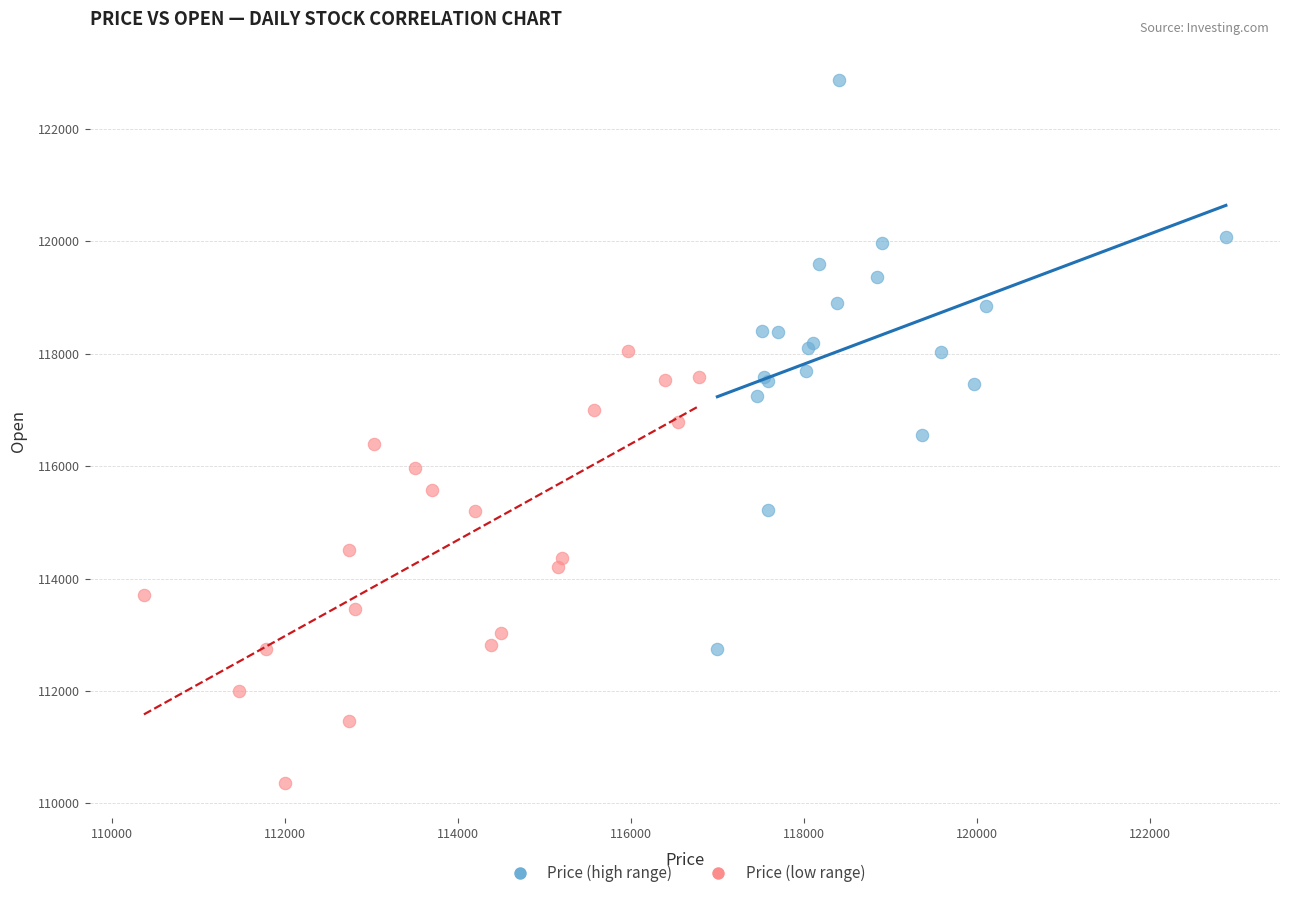

Which series has the largest Y range (max minus min)?

Price (high range)